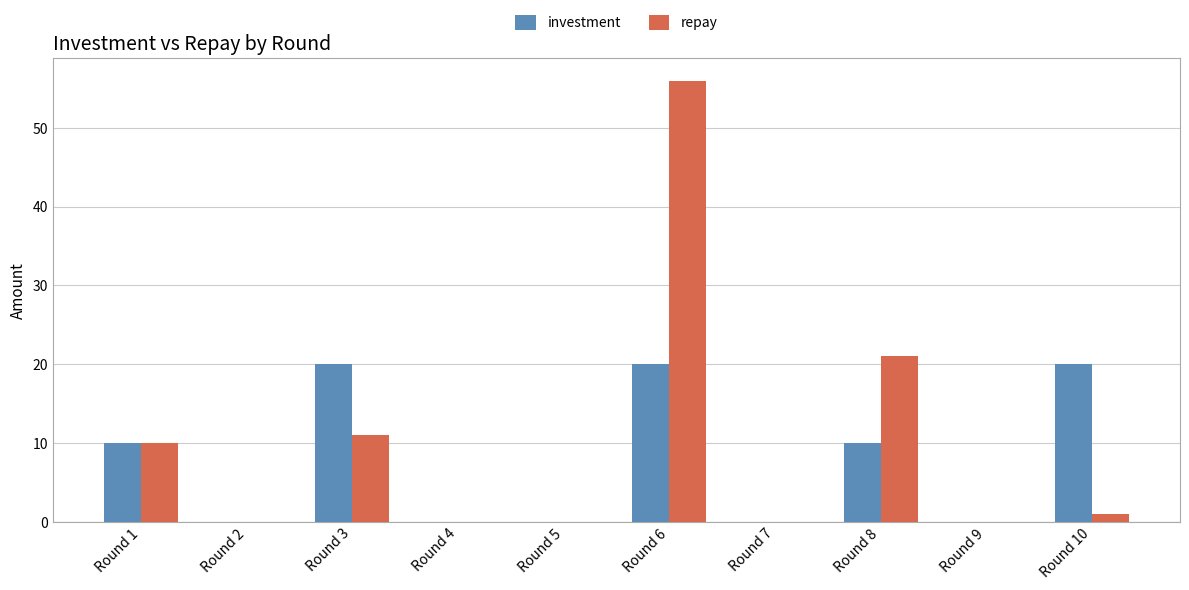

What is the maximum value for repay?

56